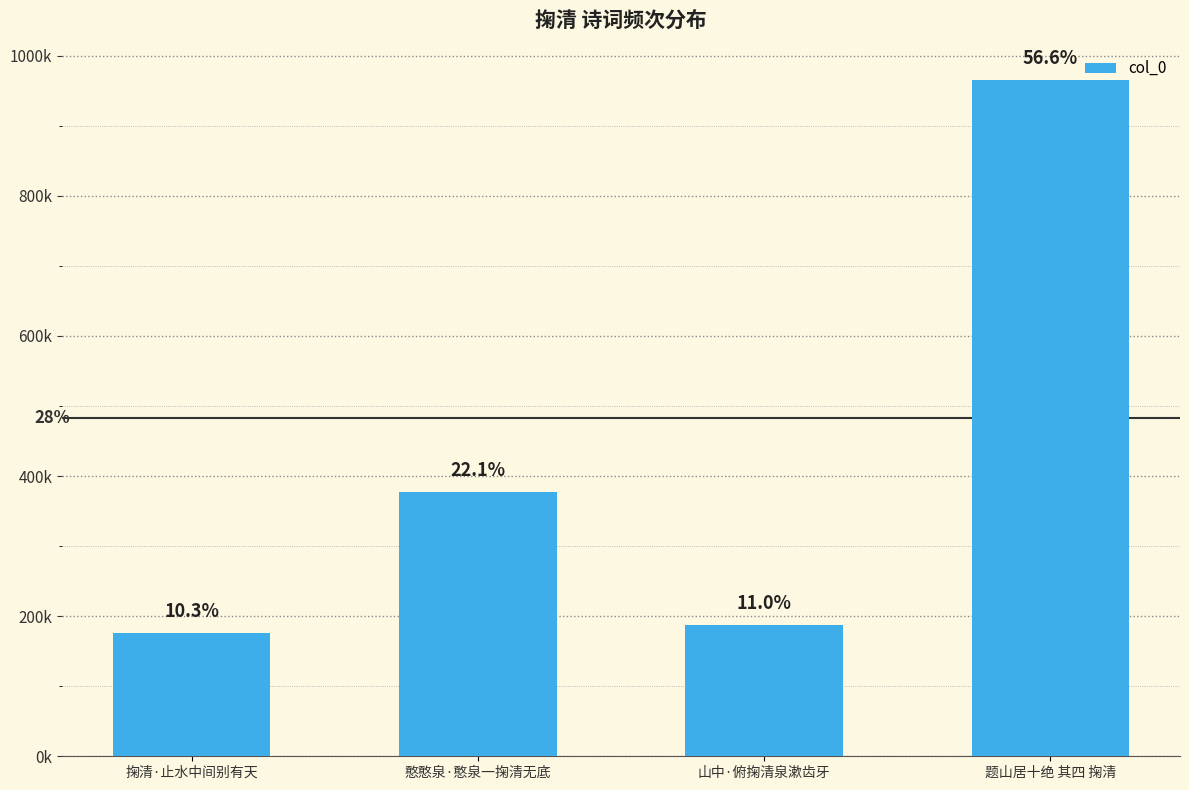

Does the chart contain any negative values?

No